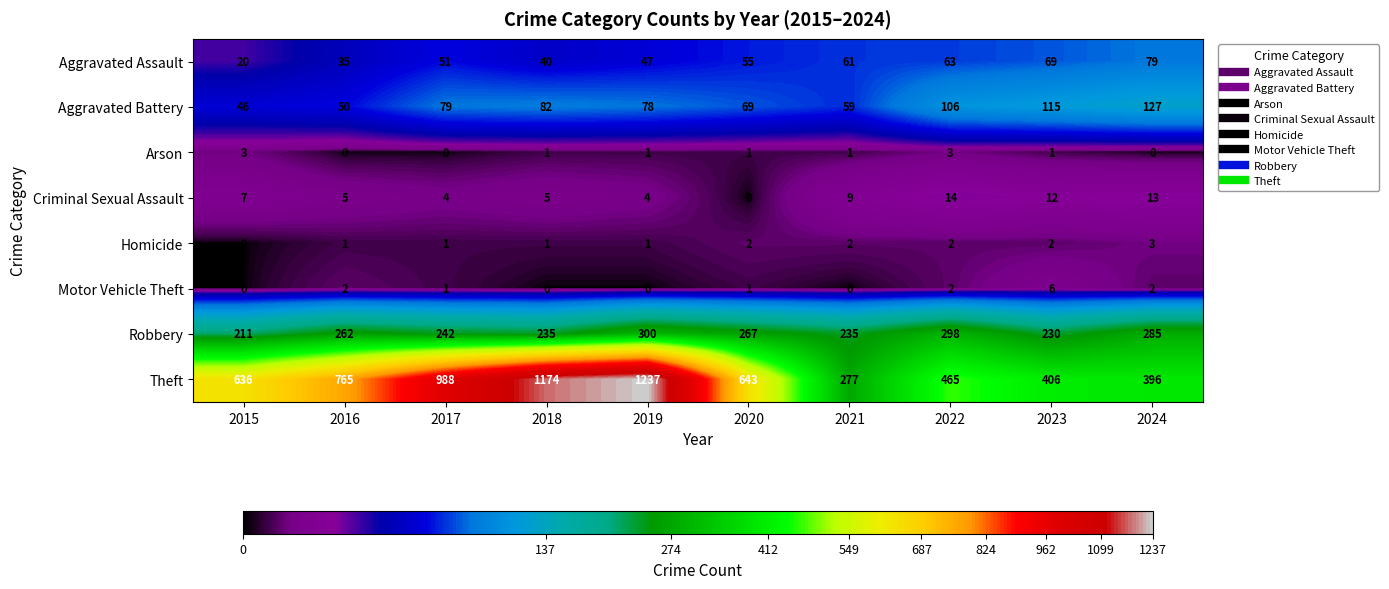

At how many categories does at least one series exceed 751?

4